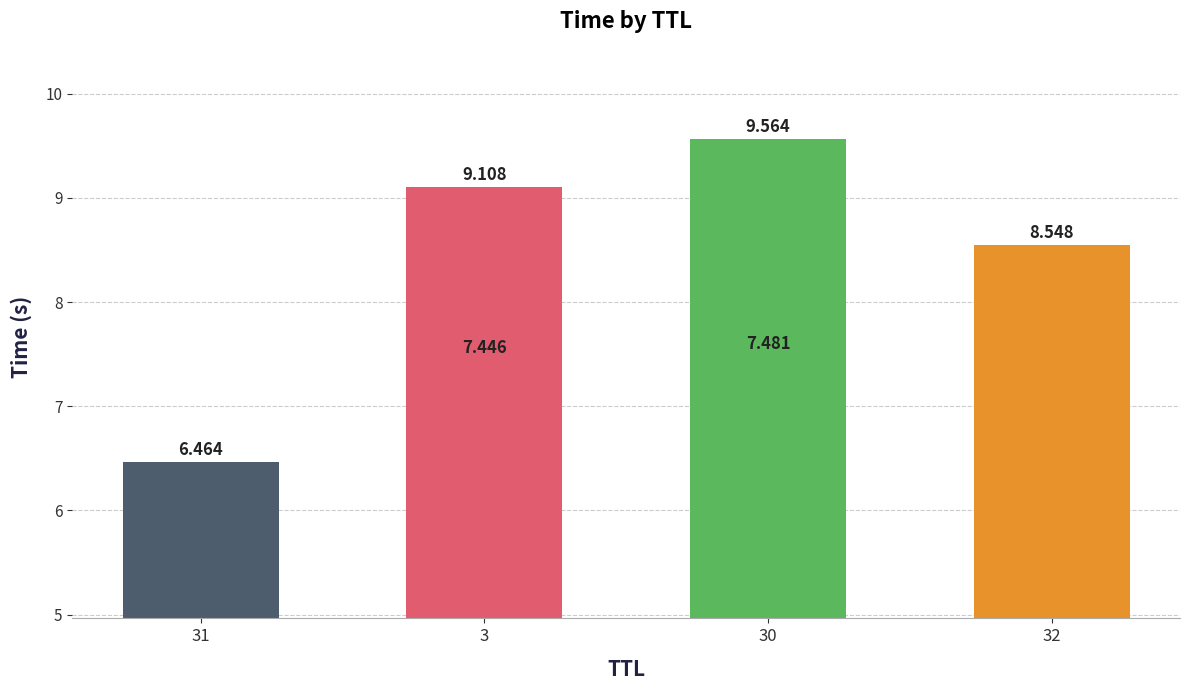

Count the number of values greater than 8.

3